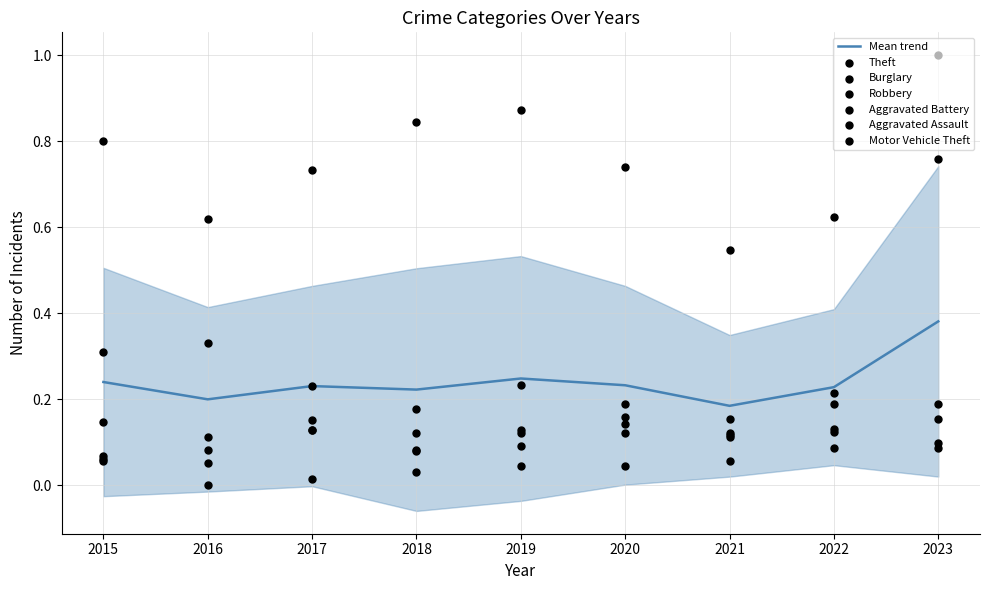

Is it true that Mean trend equals 0.1 at 2017?

False